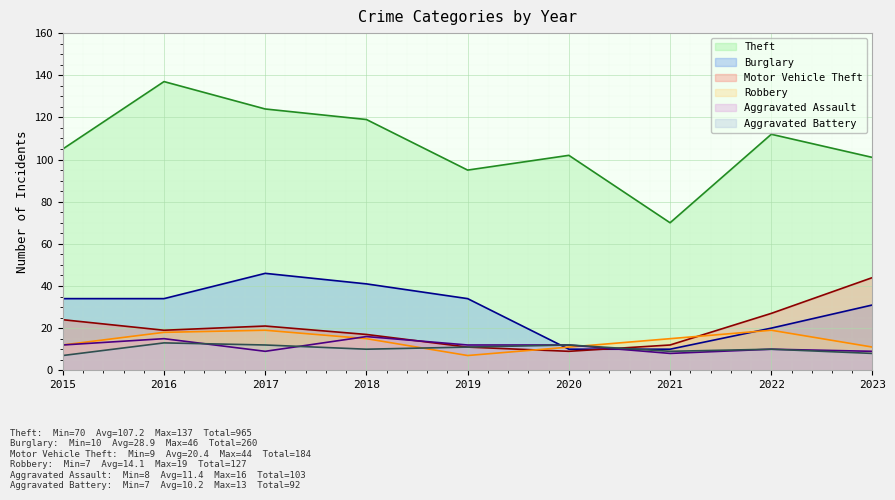

What is the difference between the second highest and second lowest values in the Burglary series?

31